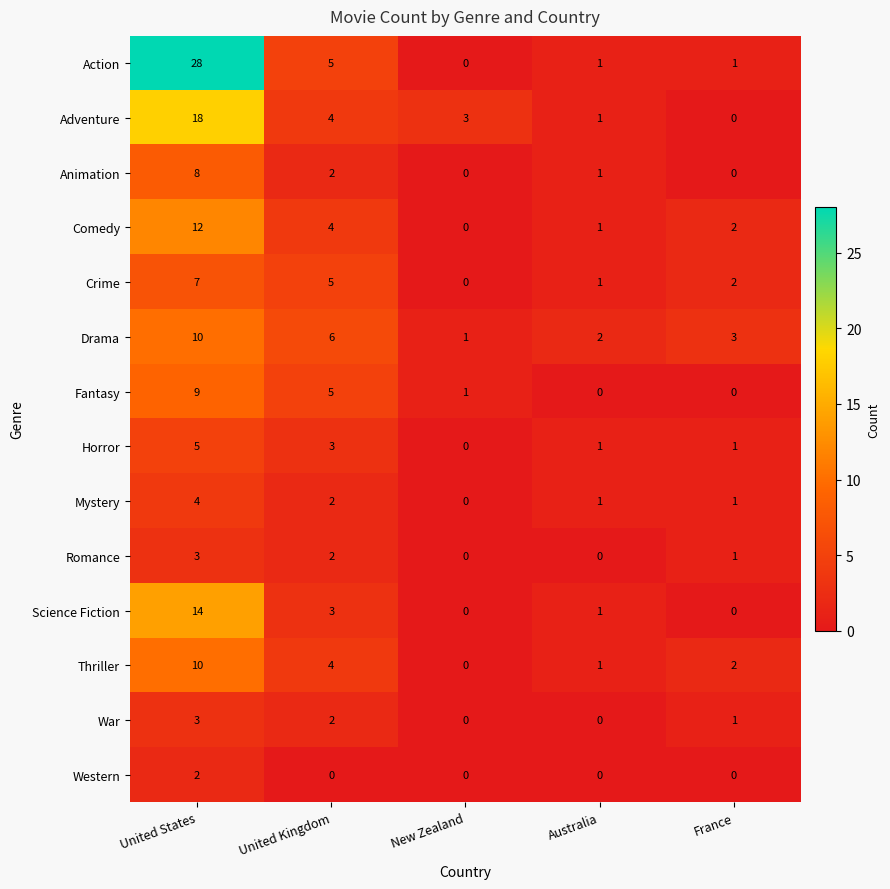

Is it true that Romance equals 1 at France?

True